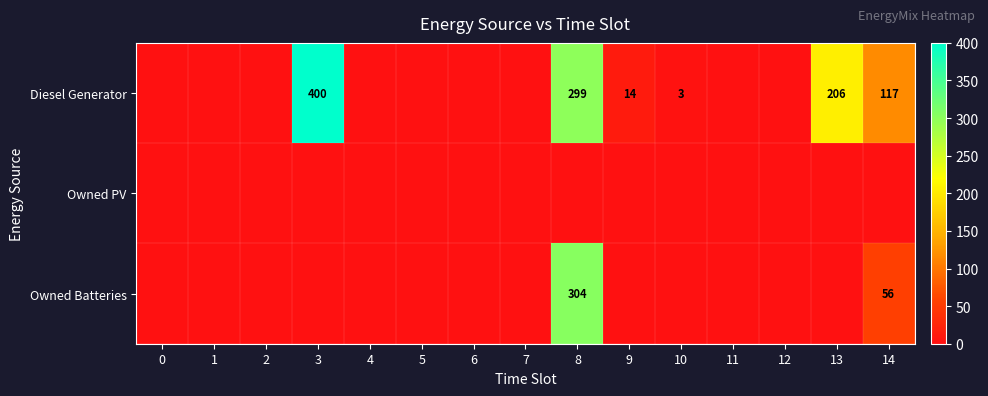

True or false: Owned Batteries has a value of 0 at 13.

True